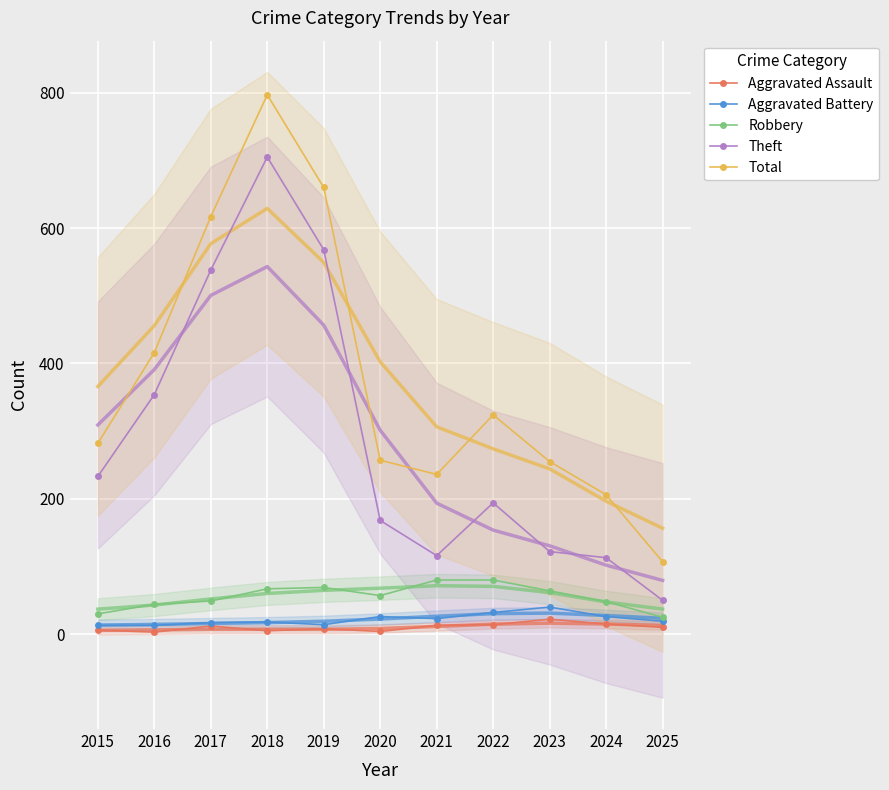

Where is Aggravated Battery nearest to the value 26?

2020